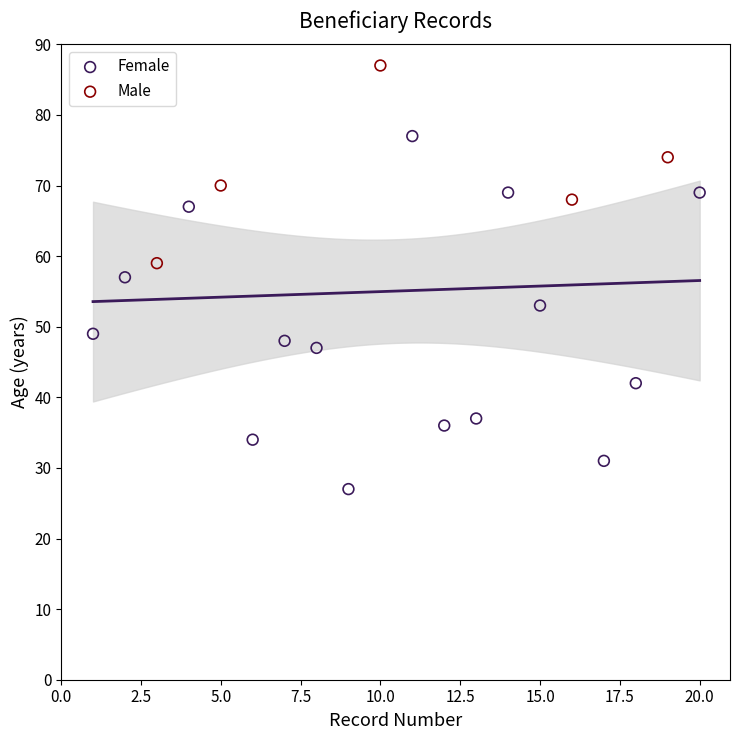

Which series contains the lowest Y value?

Female